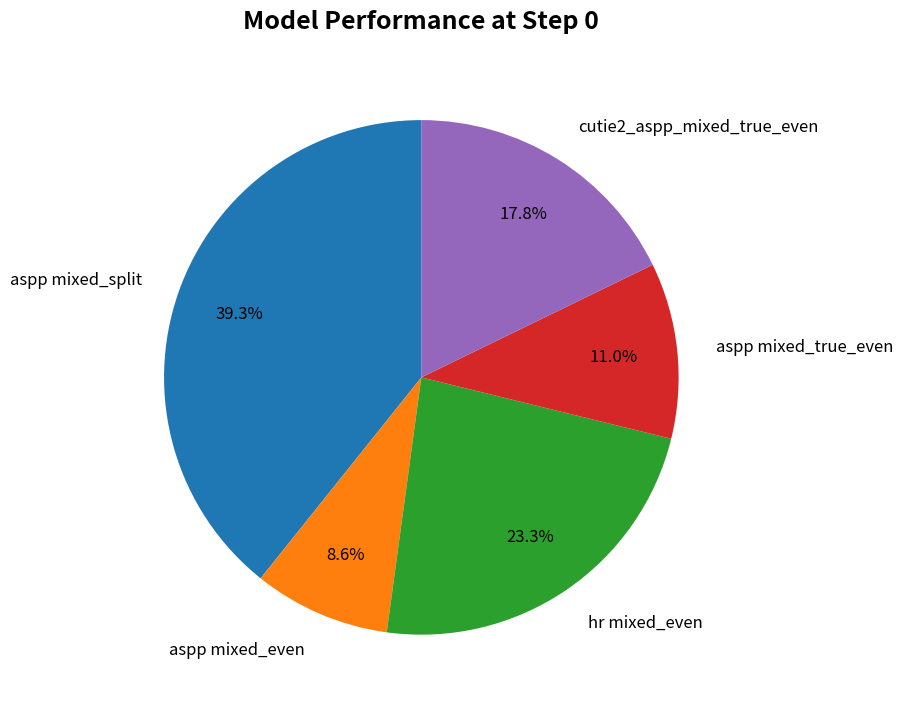

To the nearest percent, what is the average slice percentage?

20%